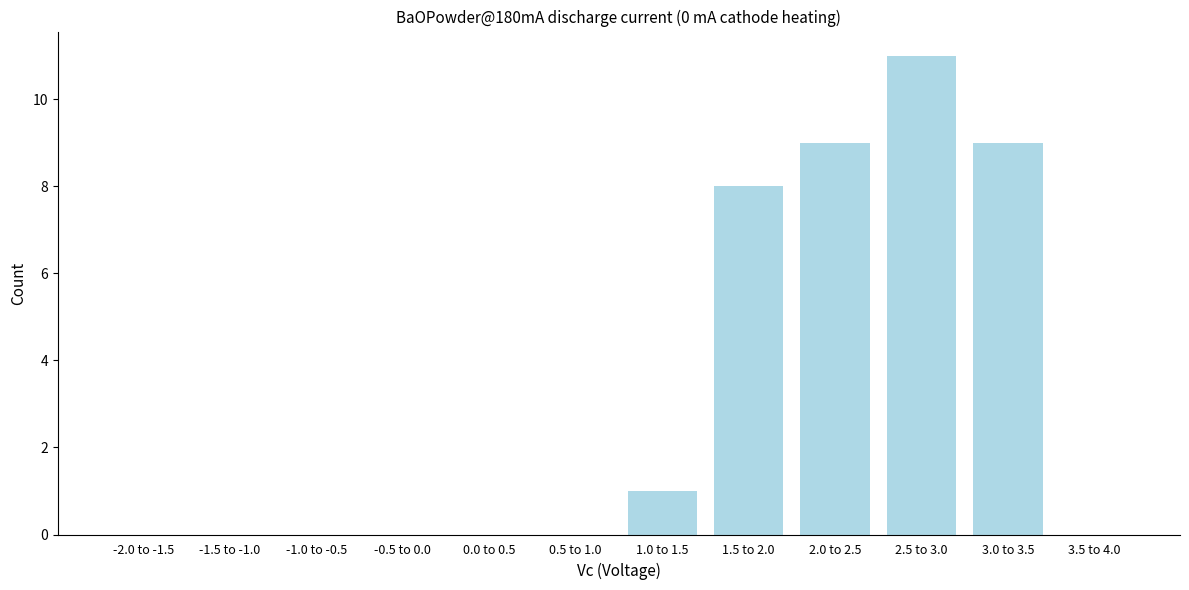

Reading right to left, extract all data points from this chart.

3.5 to 4.0=0	3.0 to 3.5=9	2.5 to 3.0=11	2.0 to 2.5=9	1.5 to 2.0=8	1.0 to 1.5=1	0.5 to 1.0=0	0.0 to 0.5=0	-0.5 to 0.0=0	-1.0 to -0.5=0	-1.5 to -1.0=0	-2.0 to -1.5=0